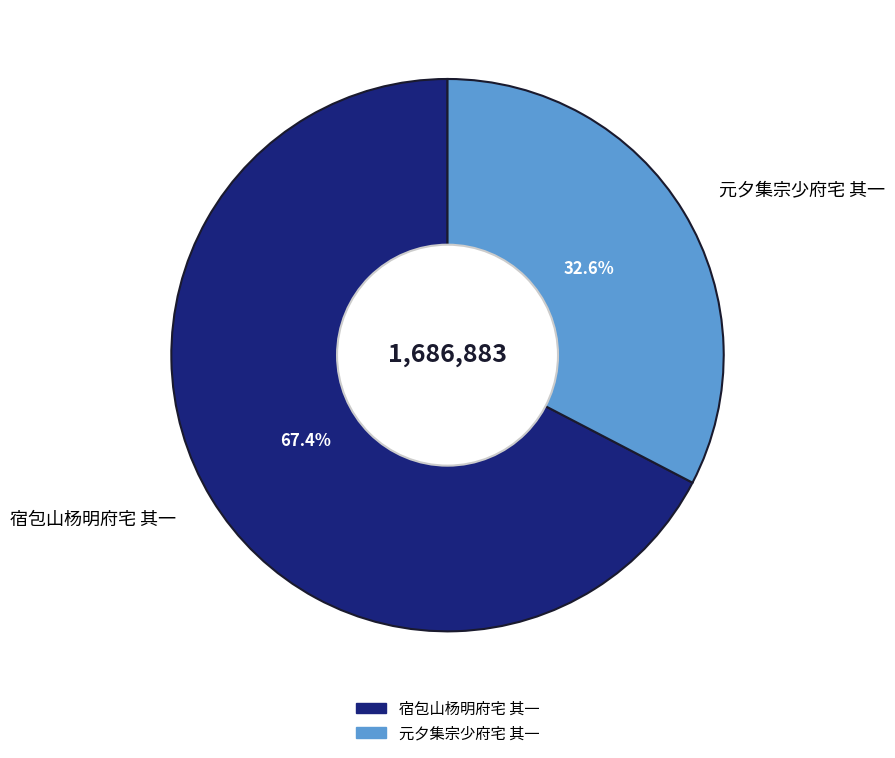

How many slices are in this pie chart?

2